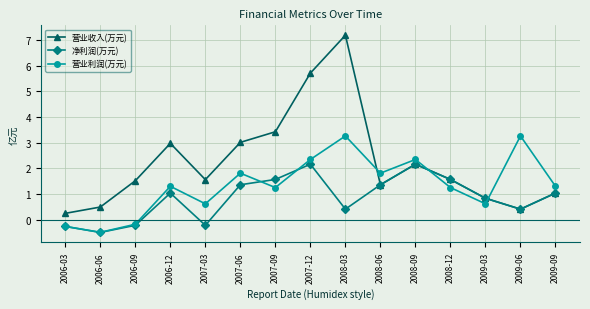

How many data points in 营业利润(万元) are above 1?

10